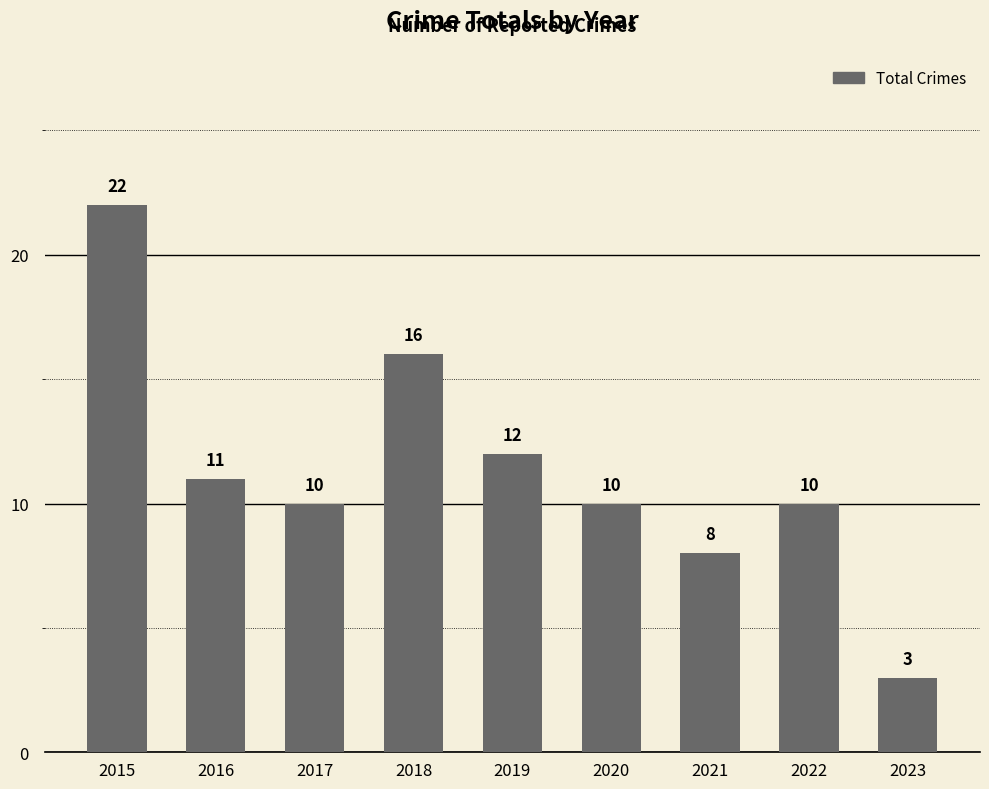

What is the sum of all values?

102